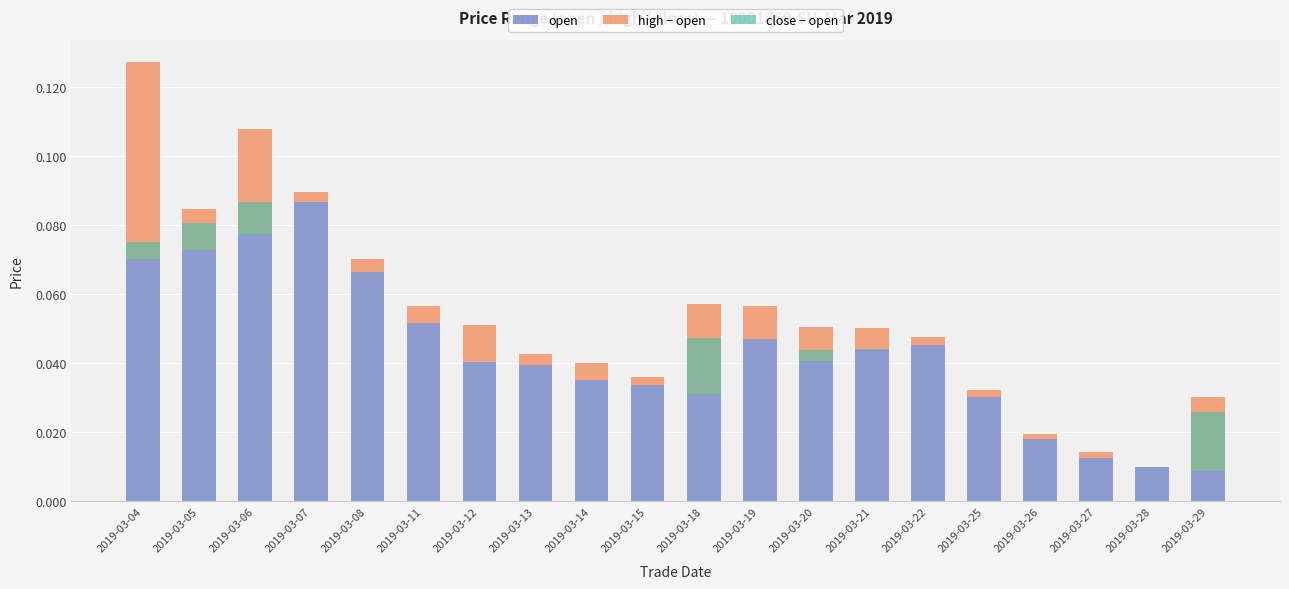

Rank the series at 2019-03-12 from highest to lowest value.

open, high − open, close − open